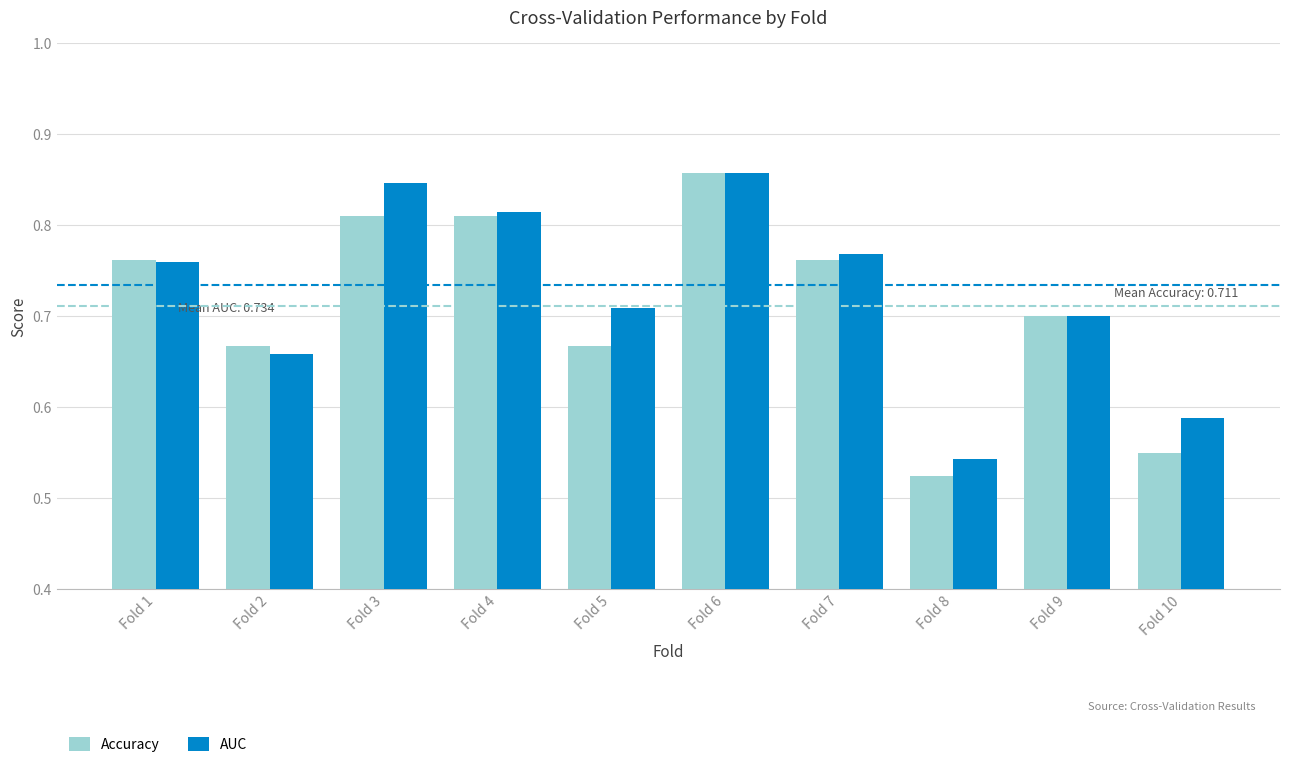

True or false: Accuracy has a value of 1.2 at Fold 2.

False